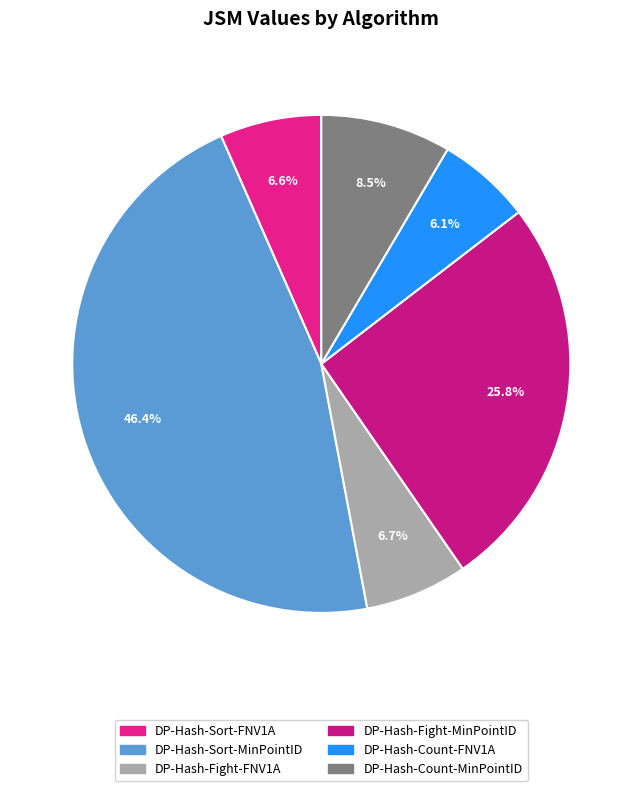

Which category has the smallest portion of the pie?

DP-Hash-Count-FNV1A